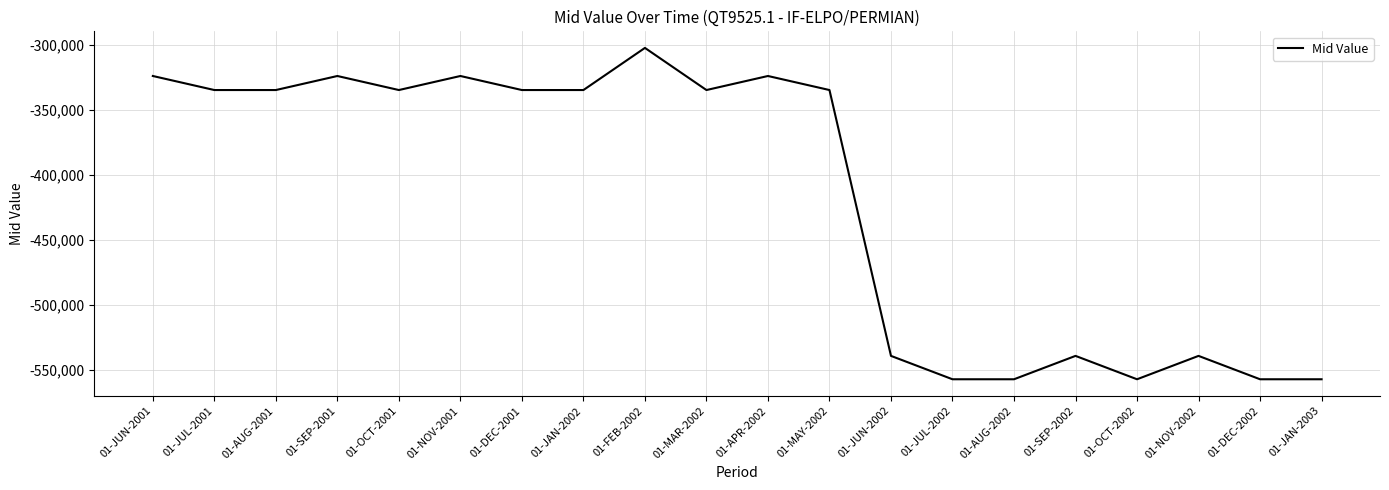

Between 01-JUN-2001 and 01-OCT-2002, which is larger?

01-JUN-2001